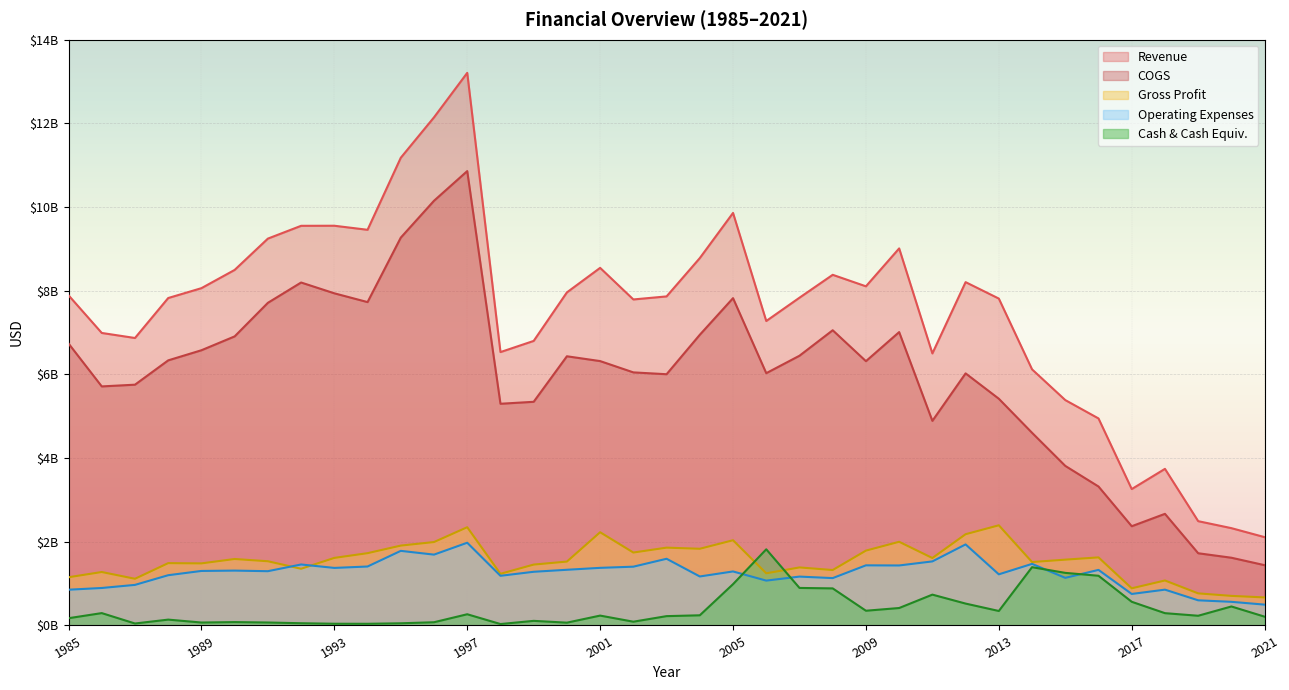

True or false: Revenue has more than 1 interior local peaks.

True